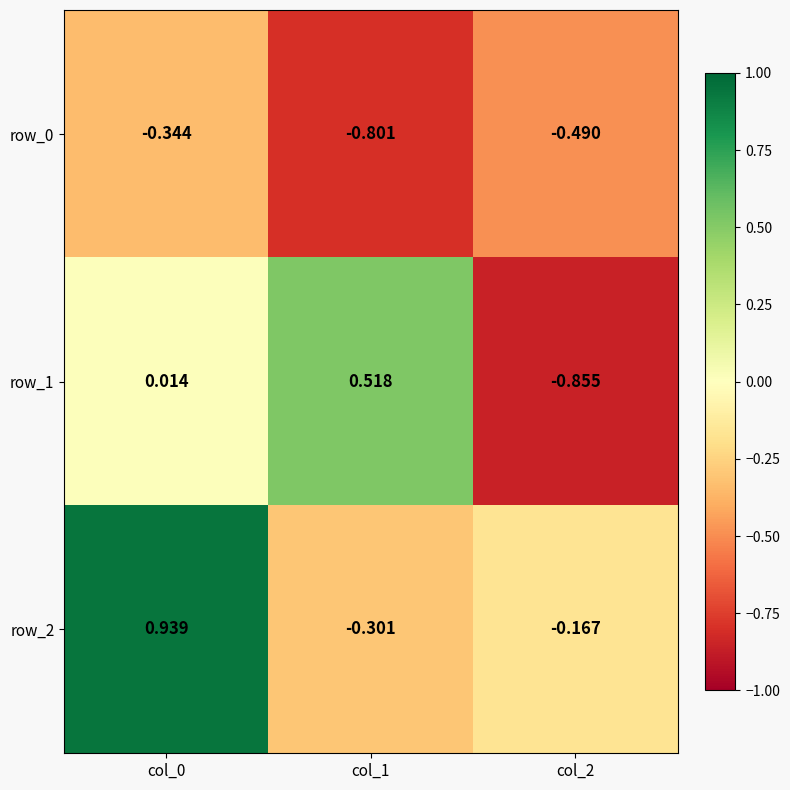

The value of row_0 at col_1 is -0.8. True or false?

True